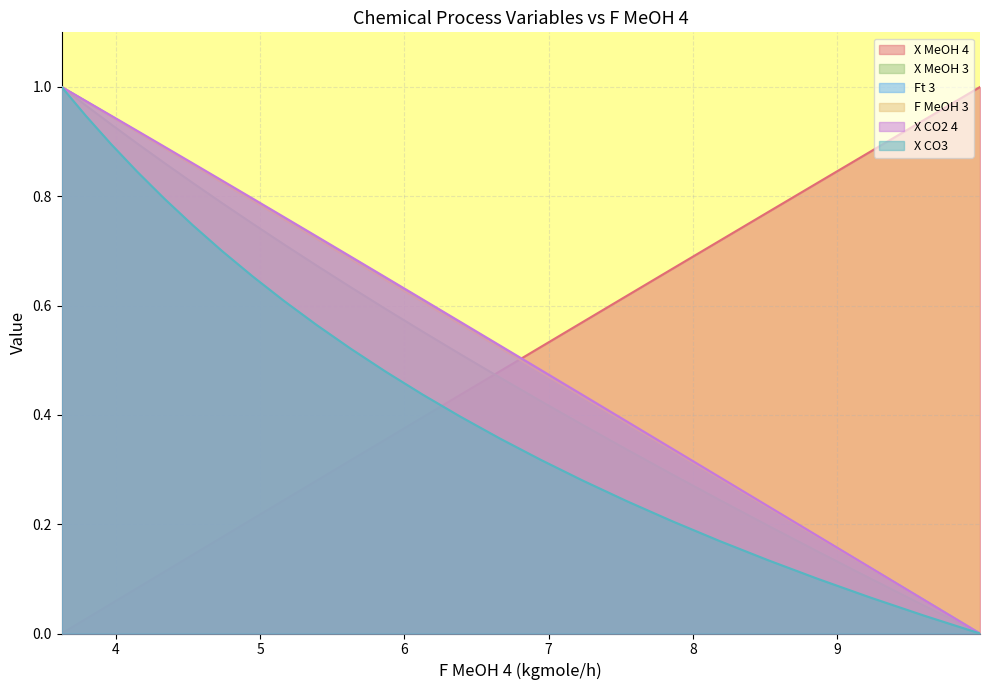

How many intersections are there between Ft 3 and X MeOH 4?

1